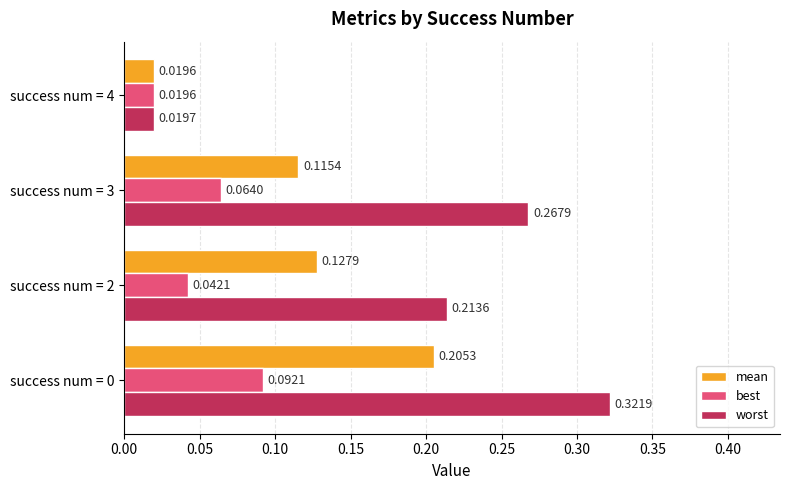

At how many categories does at least one series exceed 0?

4